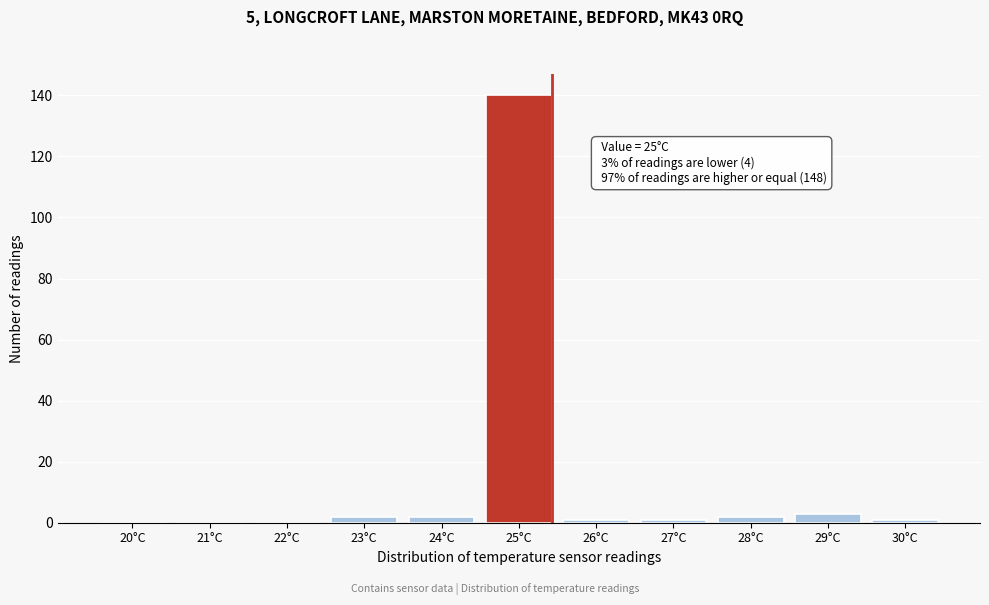

Reading right to left, list all the values displayed in this chart.

30°C=1	29°C=3	28°C=2	27°C=1	26°C=1	25°C=140	24°C=2	23°C=2	22°C=0	21°C=0	20°C=0